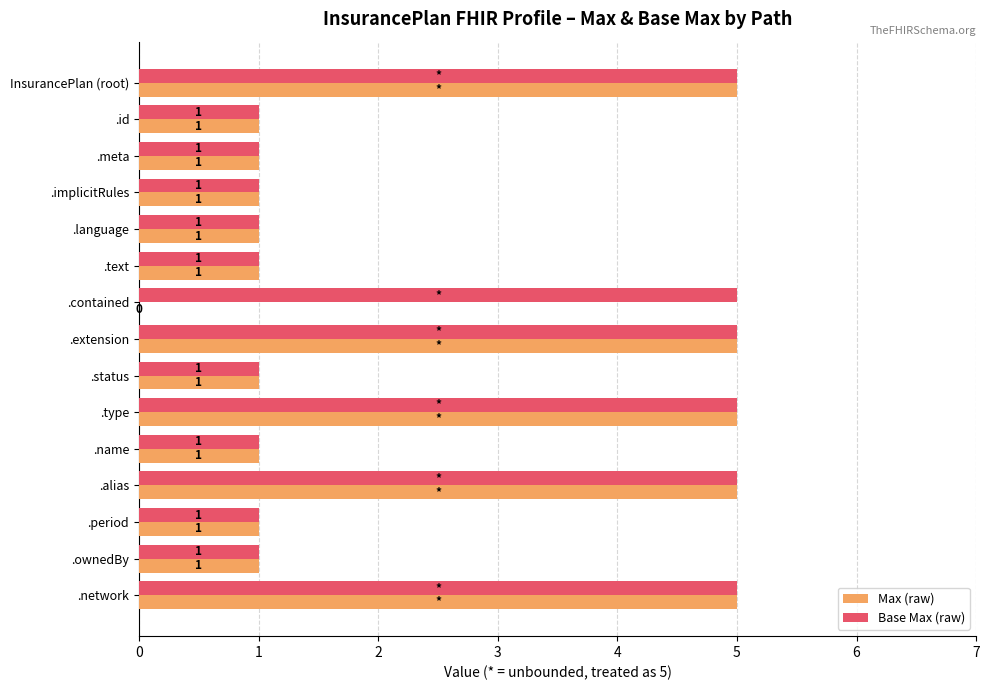

Is it true that Max (raw) equals 0 at .ownedBy?

False